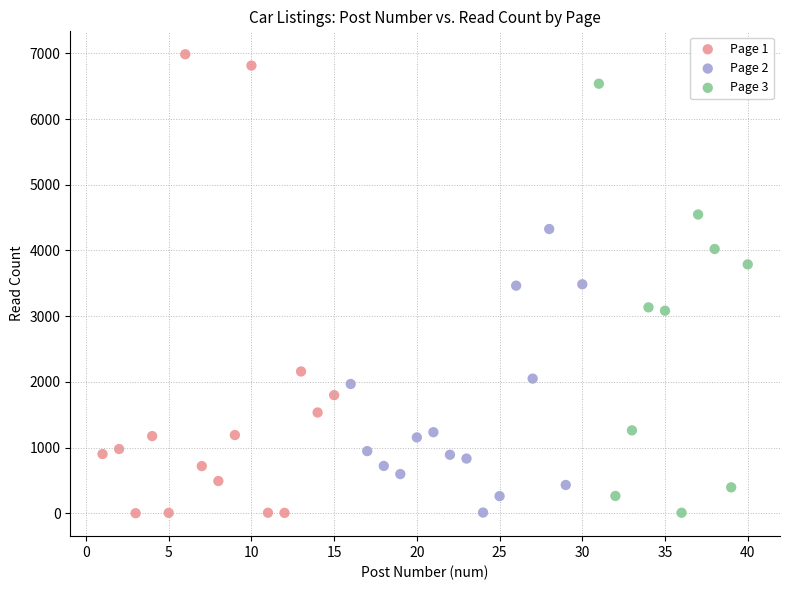

Which series contains the highest Y value?

Page 1